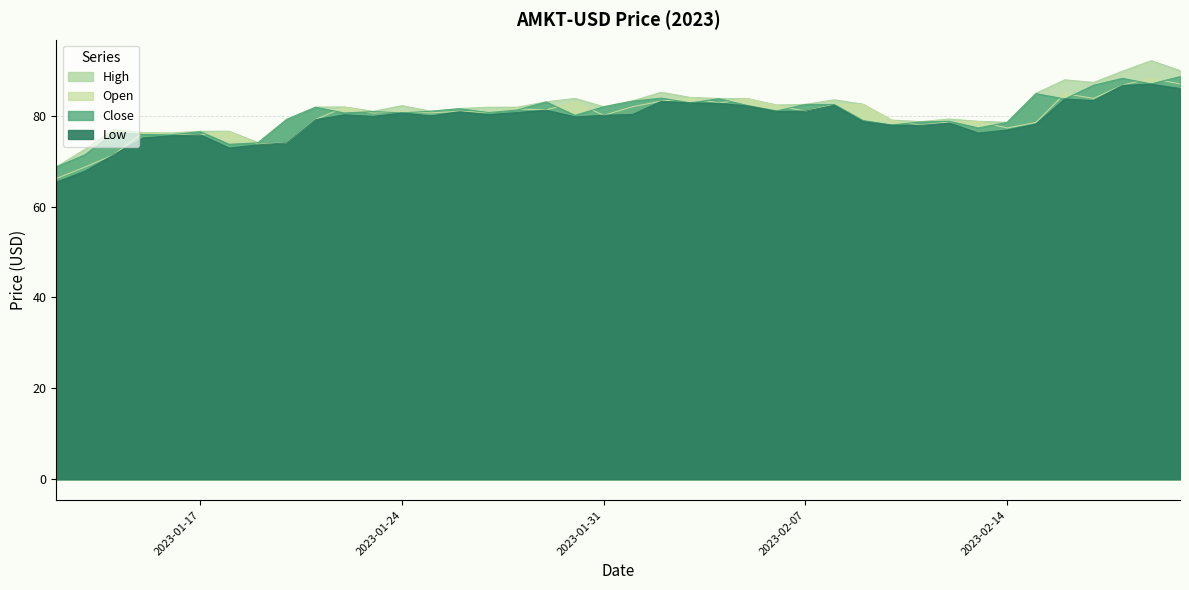

How many data points in Low are less than 80?

20